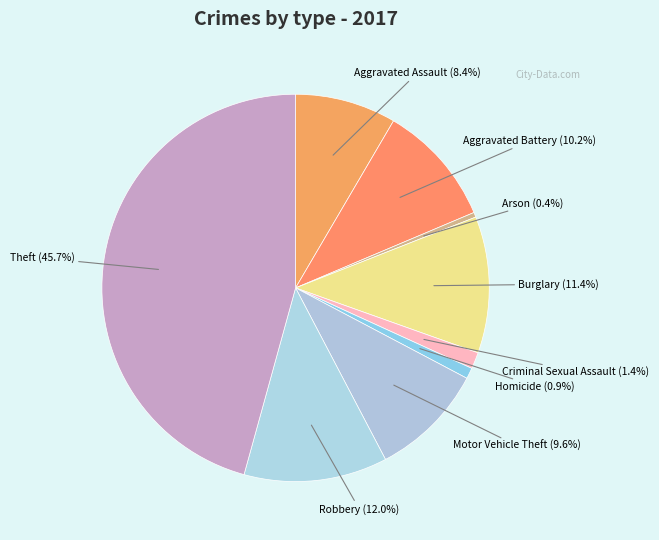

Is Aggravated Assault the majority of the pie?

No